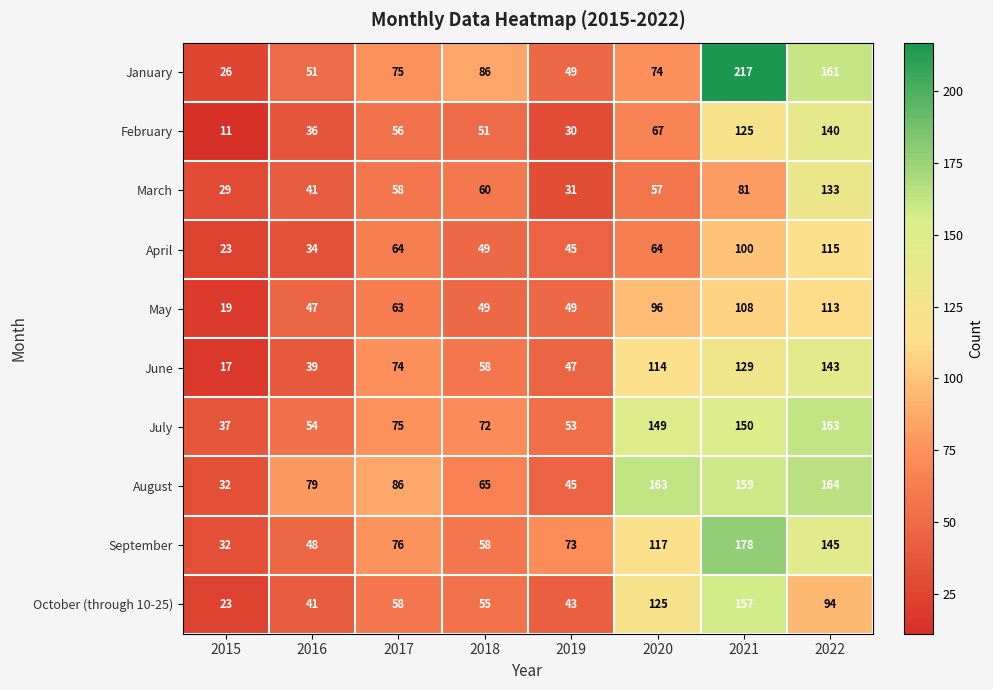

What is the sum of all July values?

753